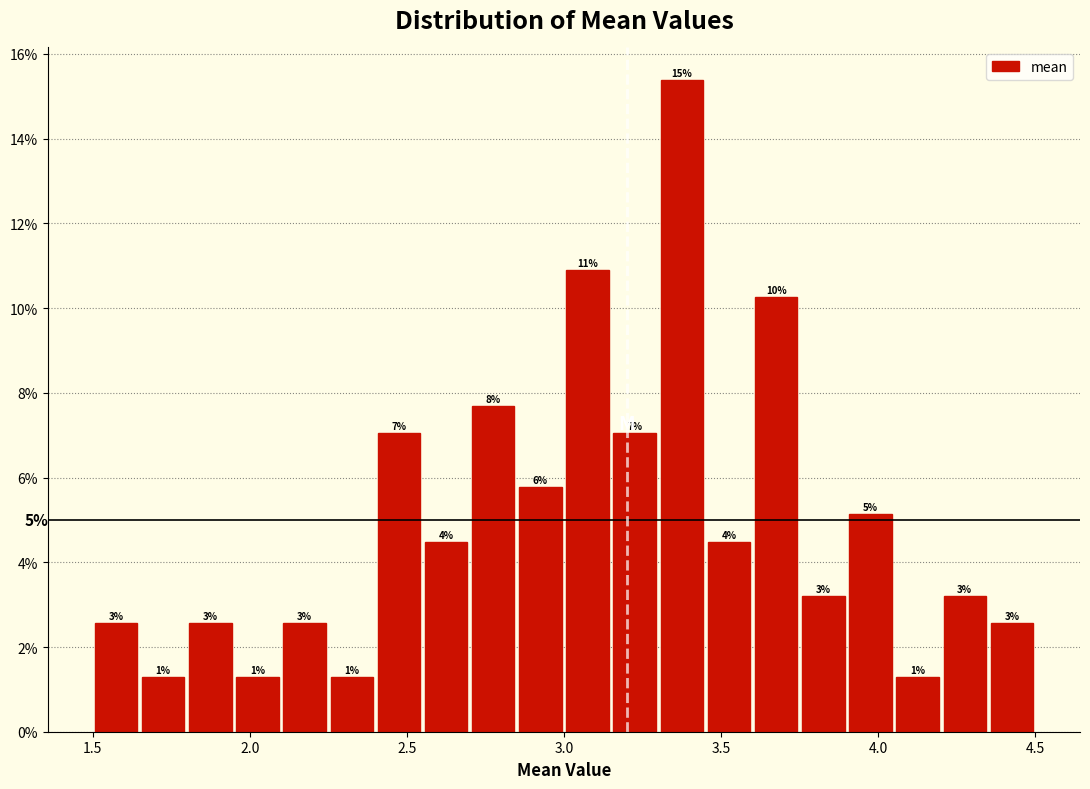

Read against the x-axis, roughly where is the centre of the tallest bar?

3.40